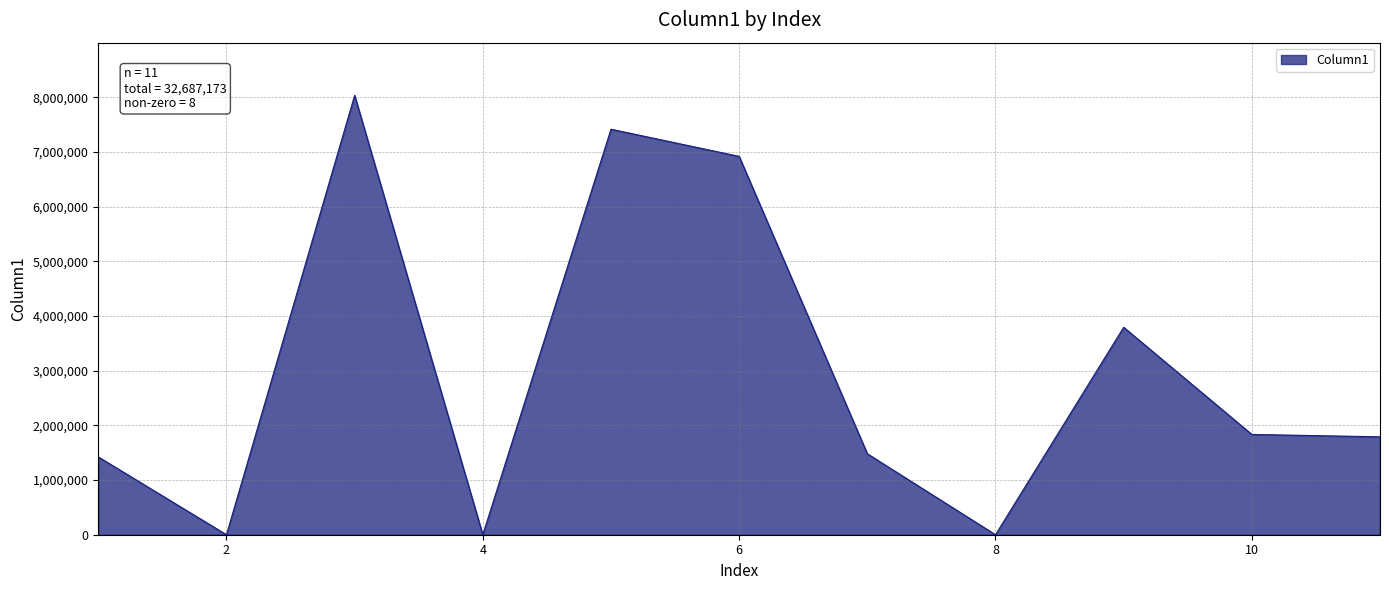

What is the difference between the maximum and minimum values?

8033410.0